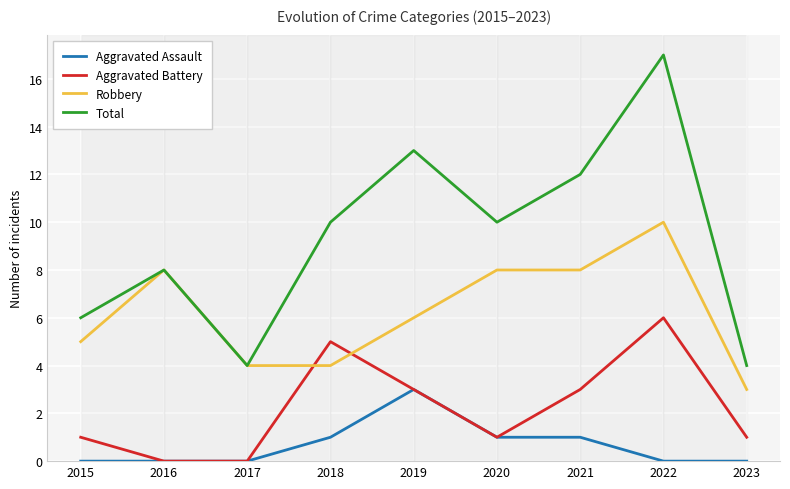

Between which two adjacent categories do Aggravated Battery and Robbery first intersect?

2017 and 2018